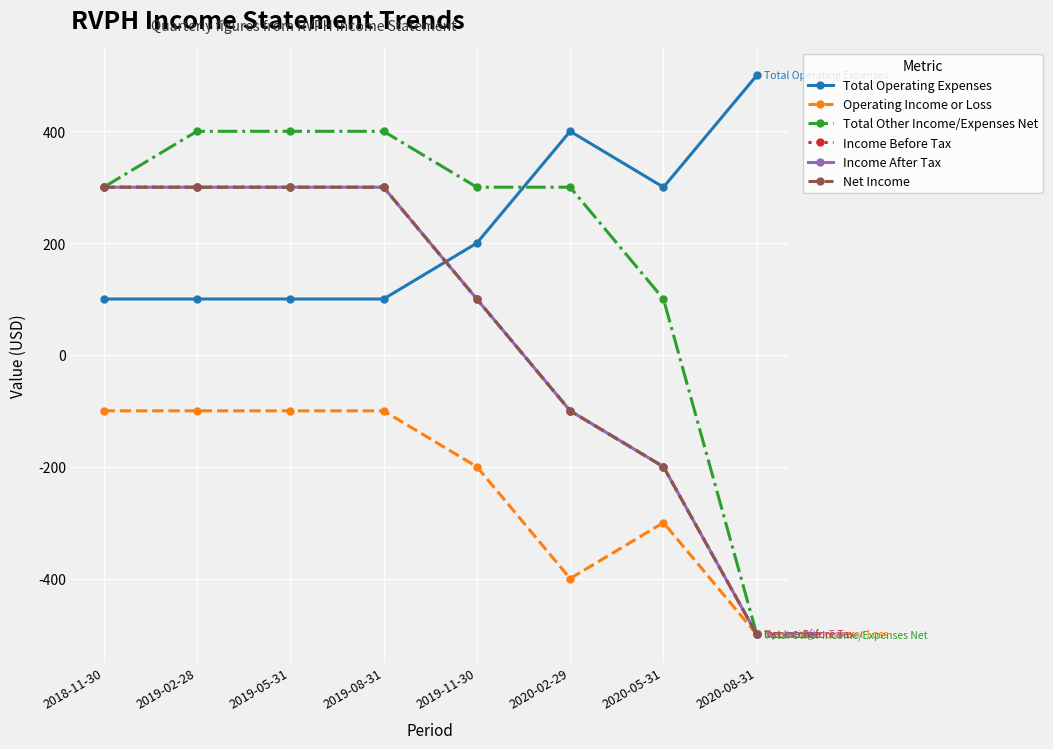

Reading right to left, extract all data points from this chart.

Total Operating Expenses: 500	300	400	200	100	100	100	100
Operating Income or Loss: -500	-300	-400	-200	-100	-100	-100	-100
Total Other Income/Expenses Net: -500	100	300	300	400	400	400	300
Income Before Tax: -500	-200	-100	100	300	300	300	300
Income After Tax: -500	-200	-100	100	300	300	300	300
Net Income: -500	-200	-100	100	300	300	300	300